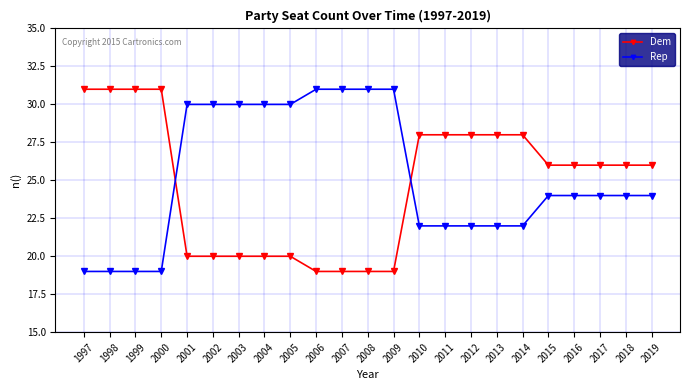

Reading right to left, extract all data points from this chart.

Dem: 26	26	26	26	26	28	28	28	28	28	19	19	19	19	20	20	20	20	20	31	31	31	31
Rep: 24	24	24	24	24	22	22	22	22	22	31	31	31	31	30	30	30	30	30	19	19	19	19